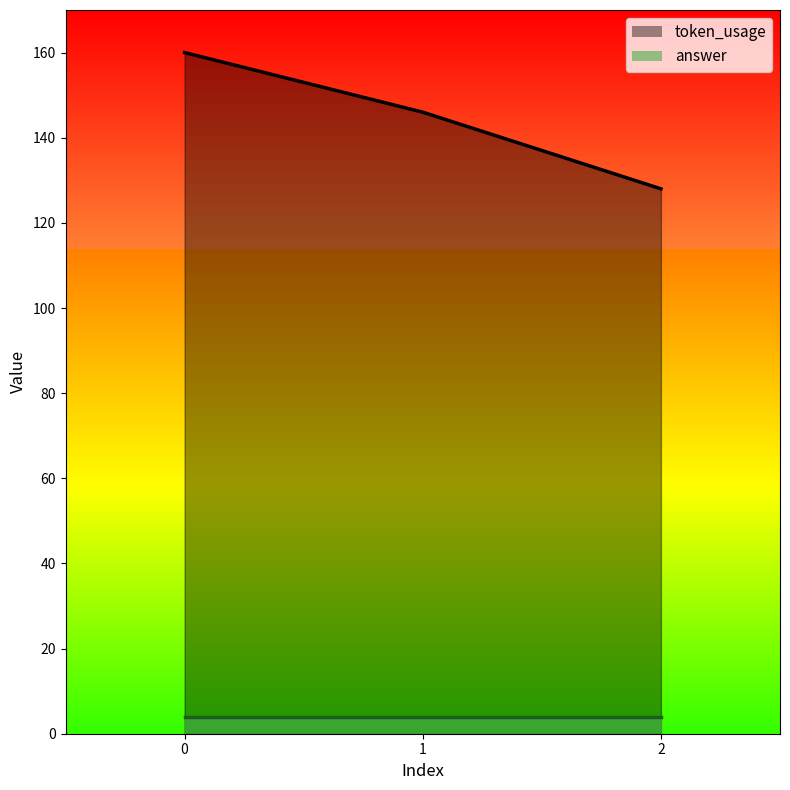

How many data points are less than 146?

1